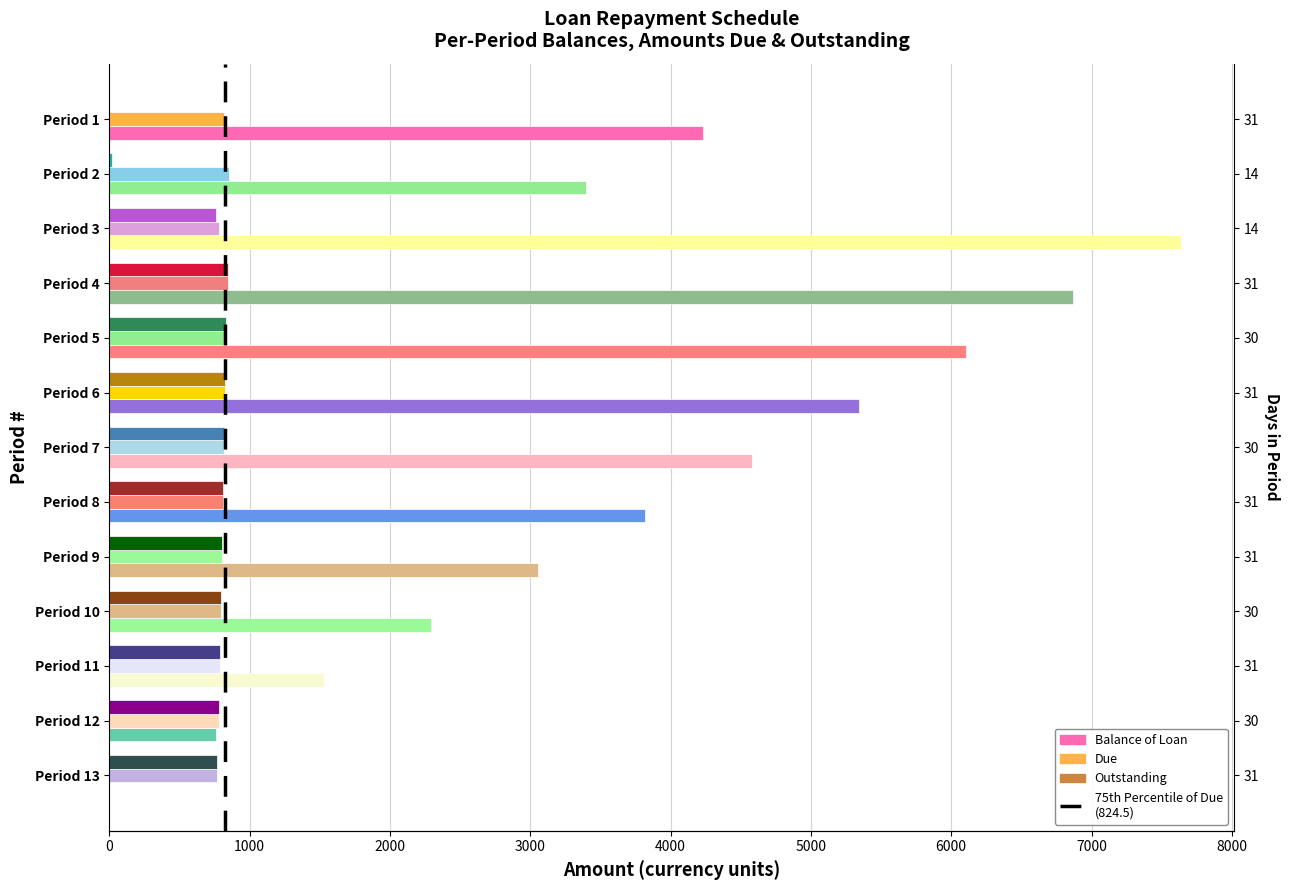

Between 1000 and 0, which is larger?

1000